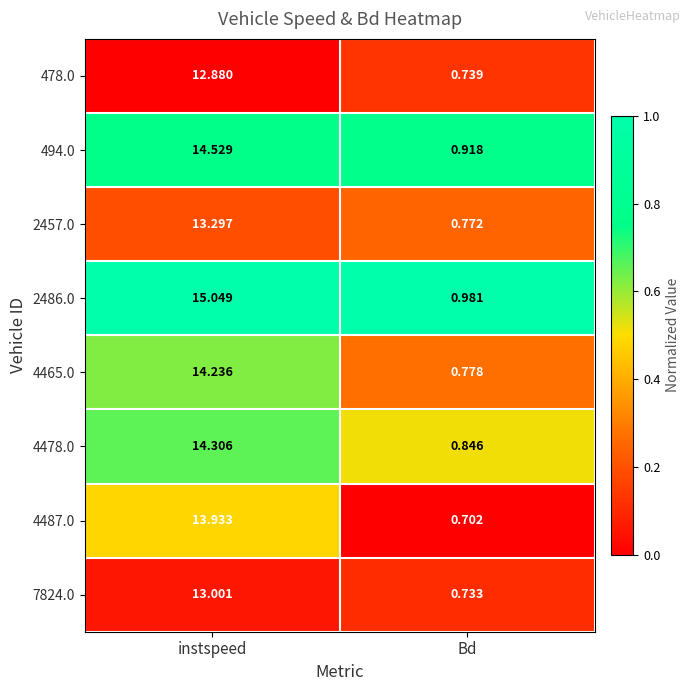

What is the greatest value displayed?

15.0